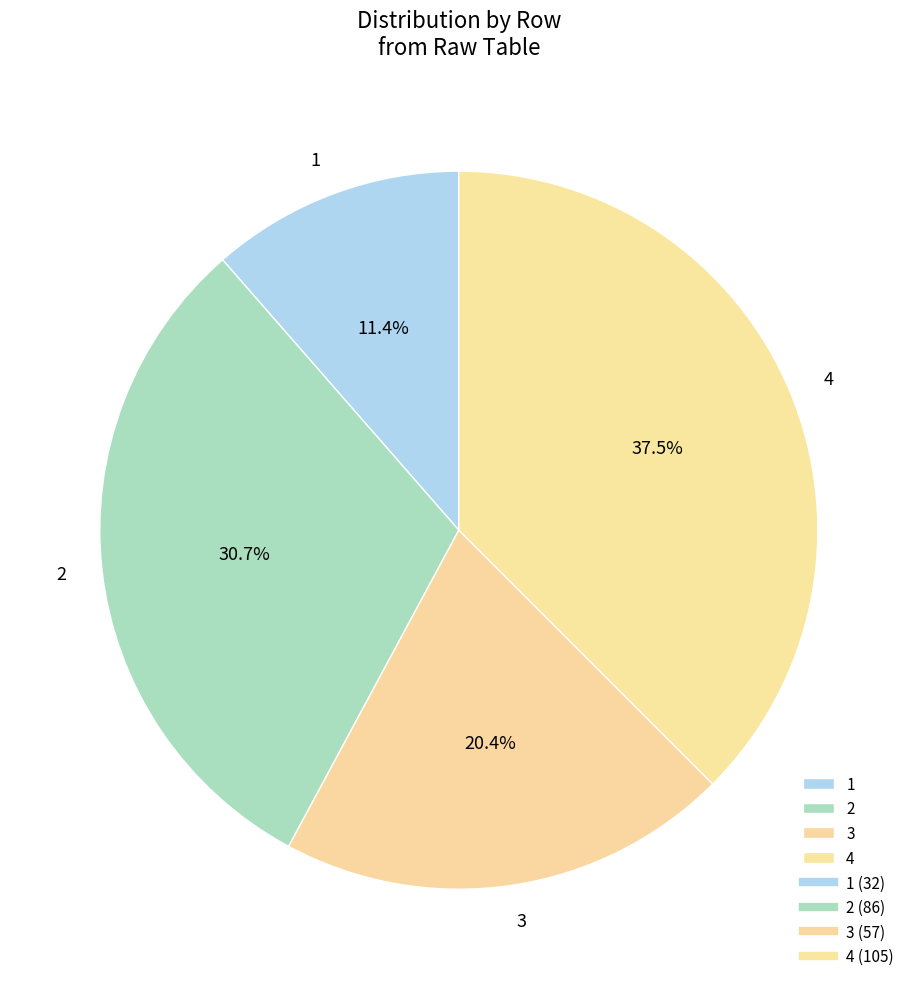

To the nearest percent, what is the average slice percentage?

25%